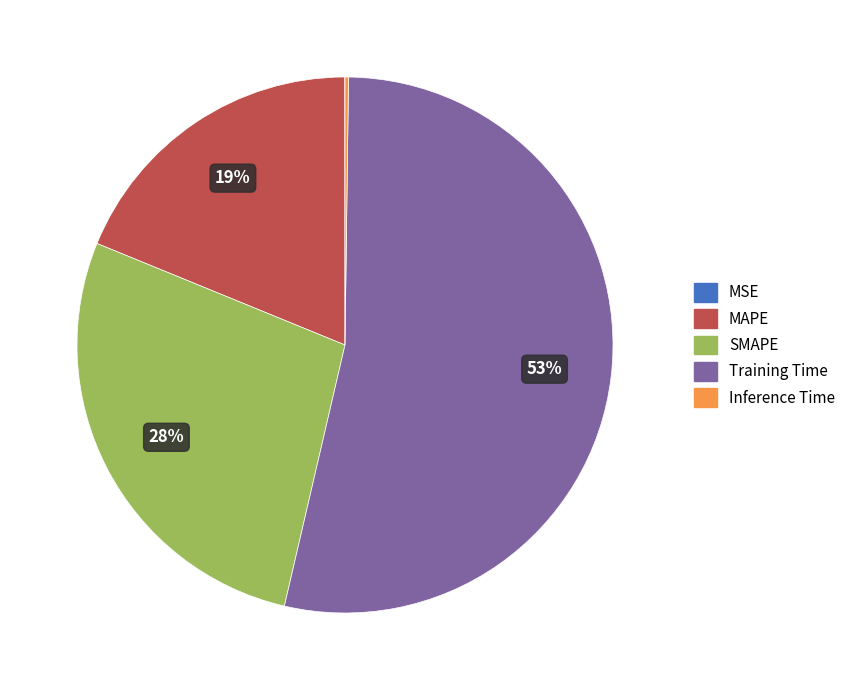

Combined, do SMAPE and MAPE account for over 50%?

No